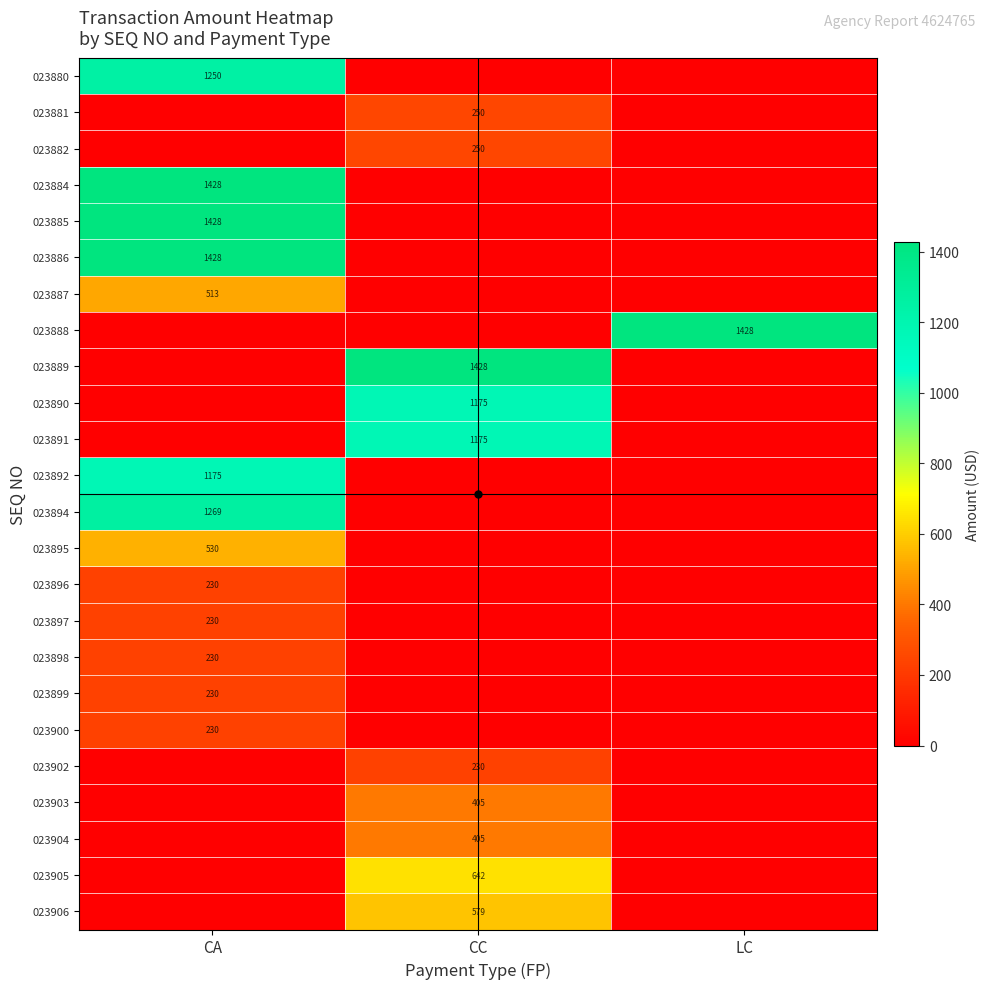

Is it true that 023884 equals 813 at CA?

False